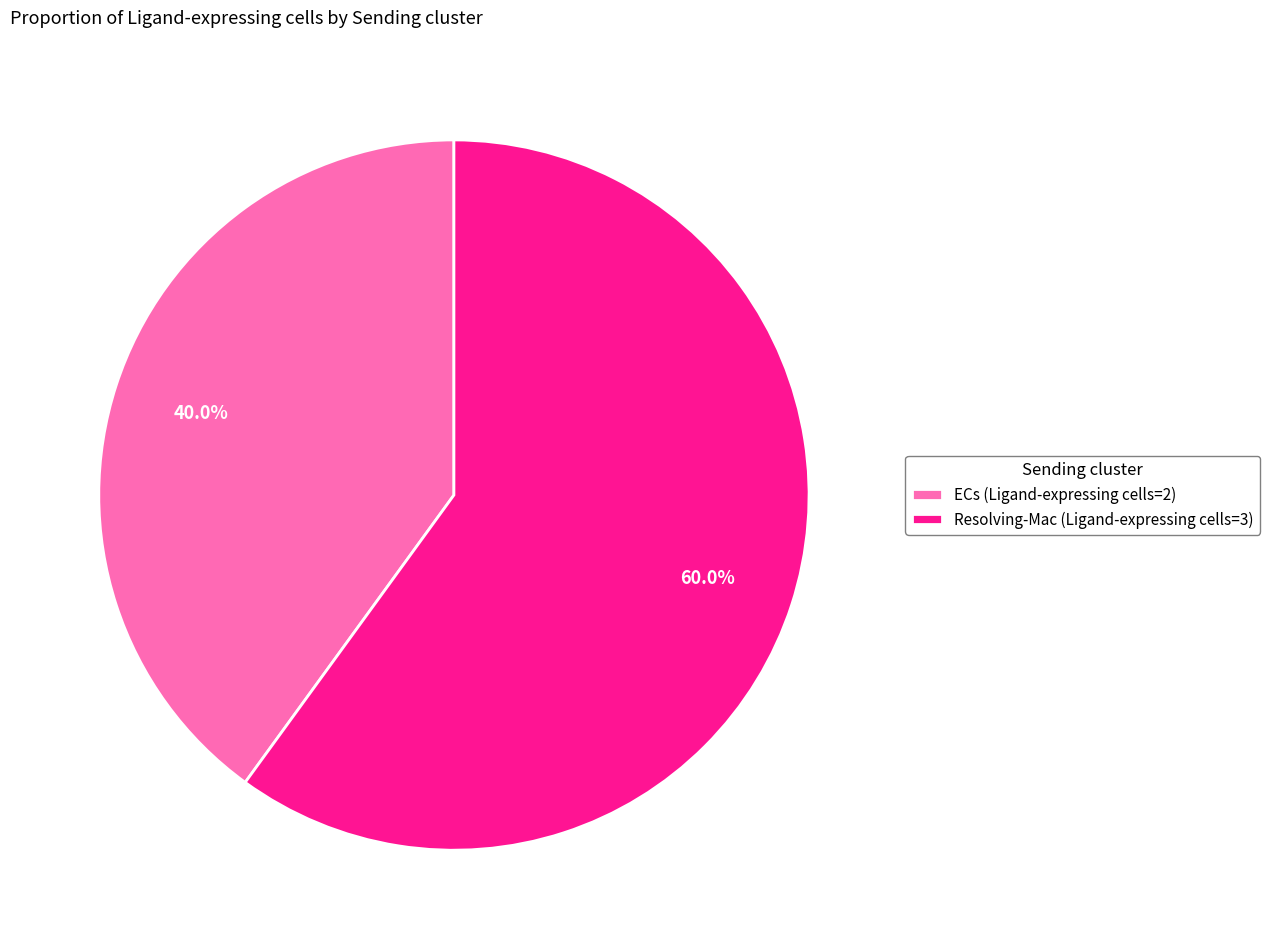

What percentage is the ECs slice, to the nearest percent?

40%